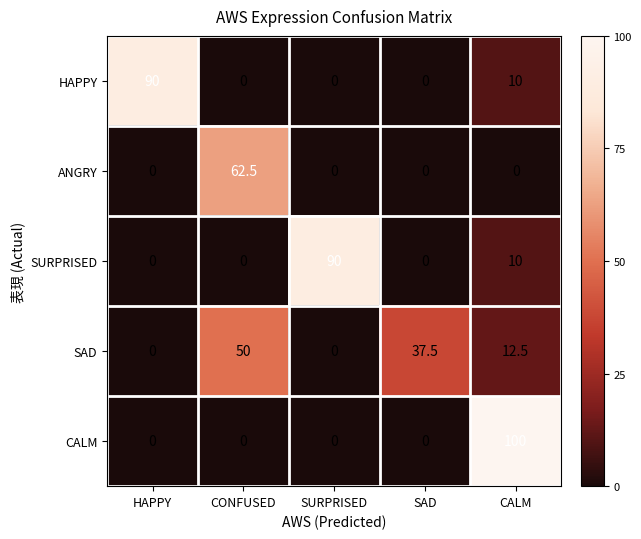

What is the difference between the maximum and minimum values in the HAPPY series?

90.0